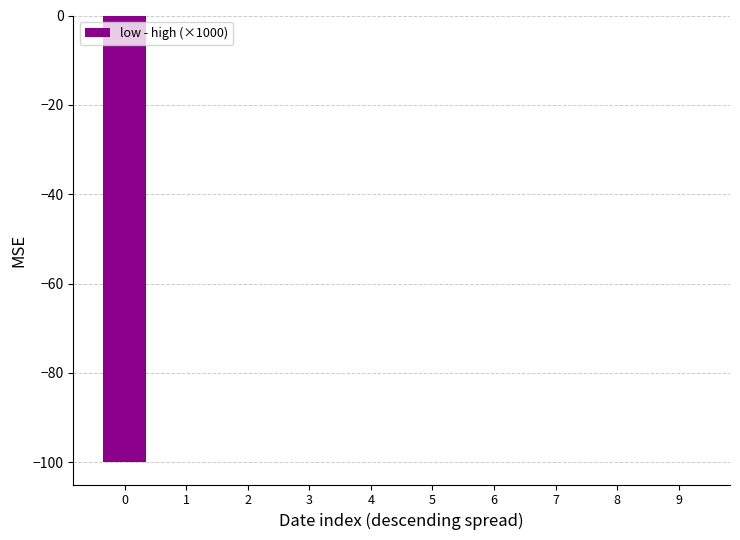

What is the sum of all values?

-100.0